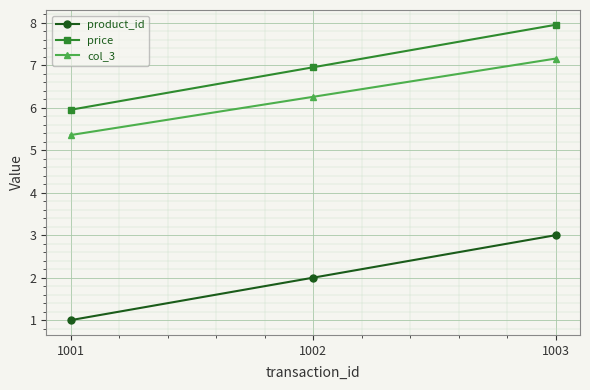

Does the chart display data point markers on the line(s)?

Yes